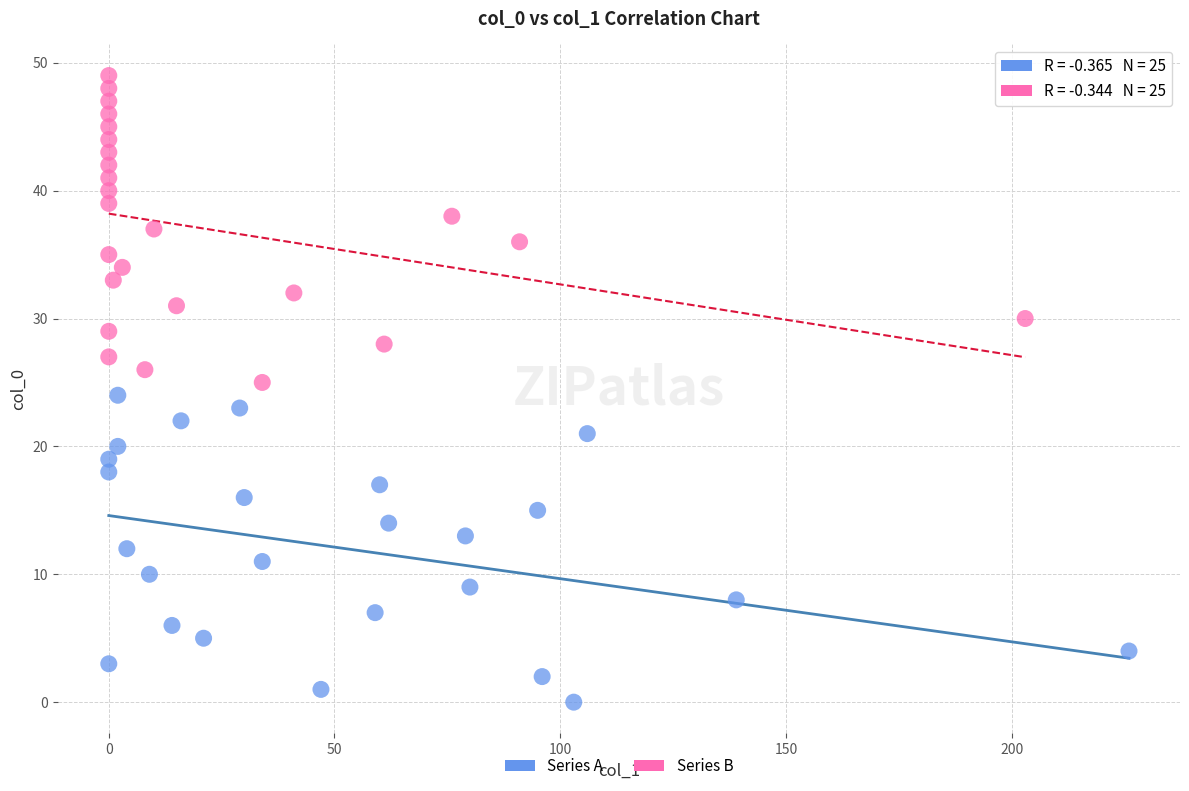

Which series contains the highest Y value?

Series B